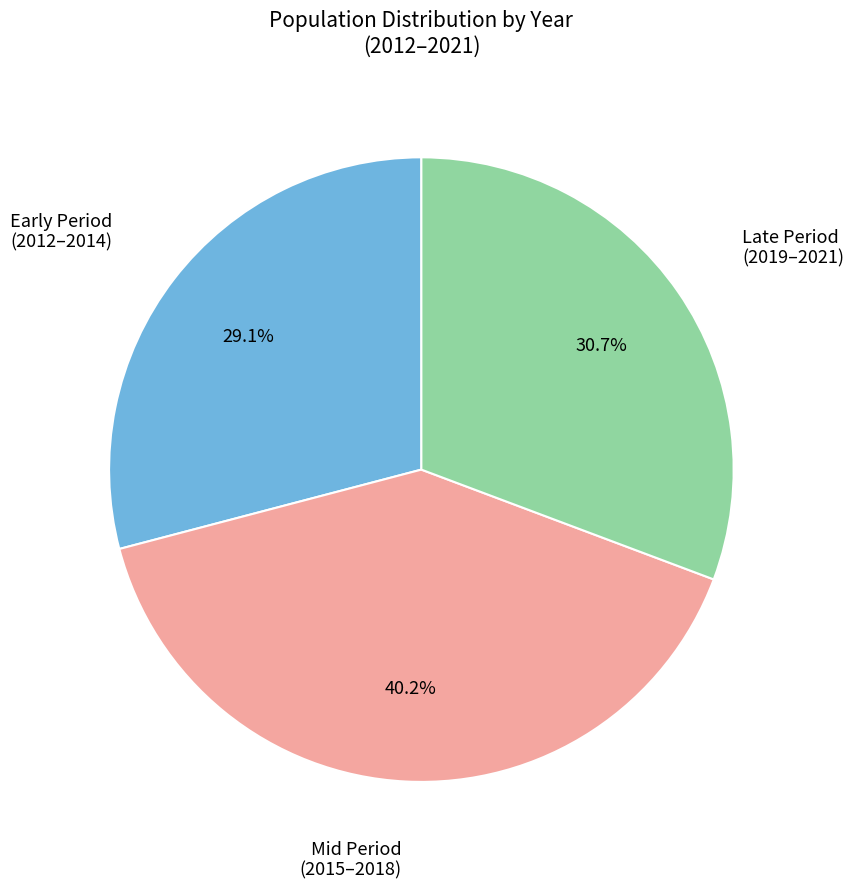

How many segments does this pie chart have?

3